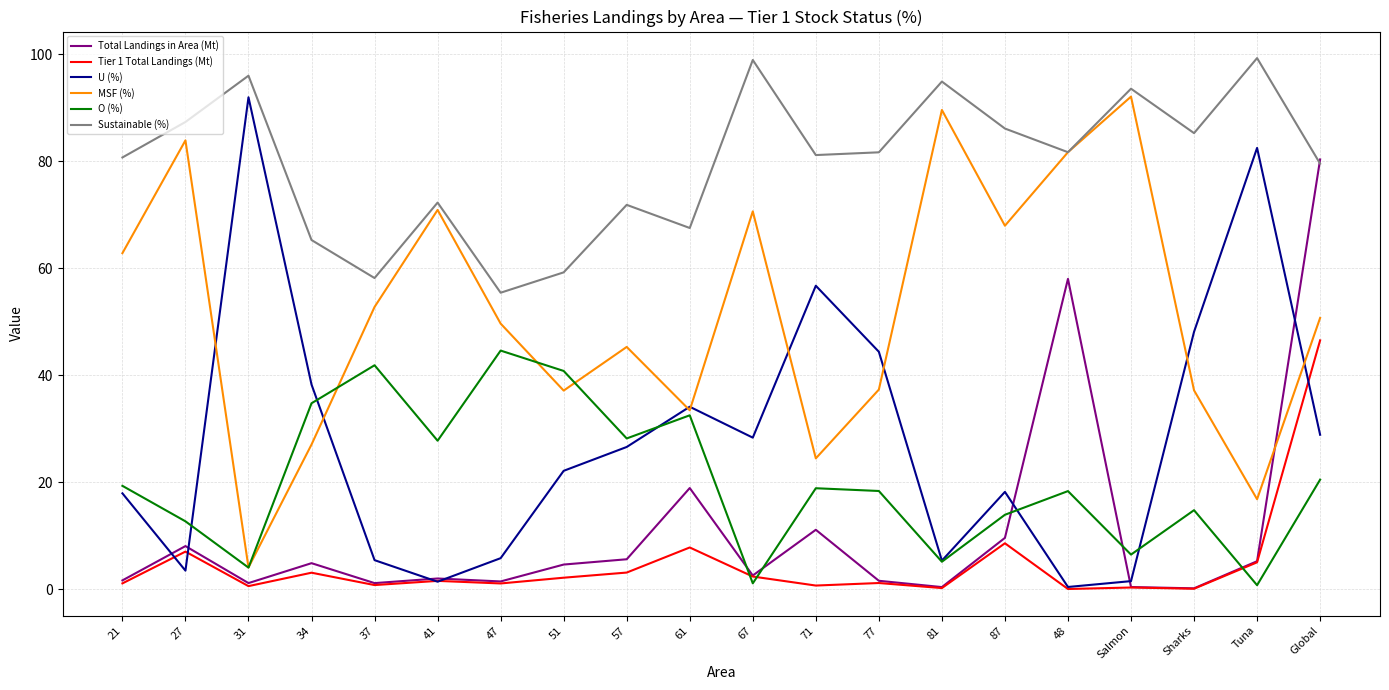

What value does the MSF (%) series have at 81?

89.6